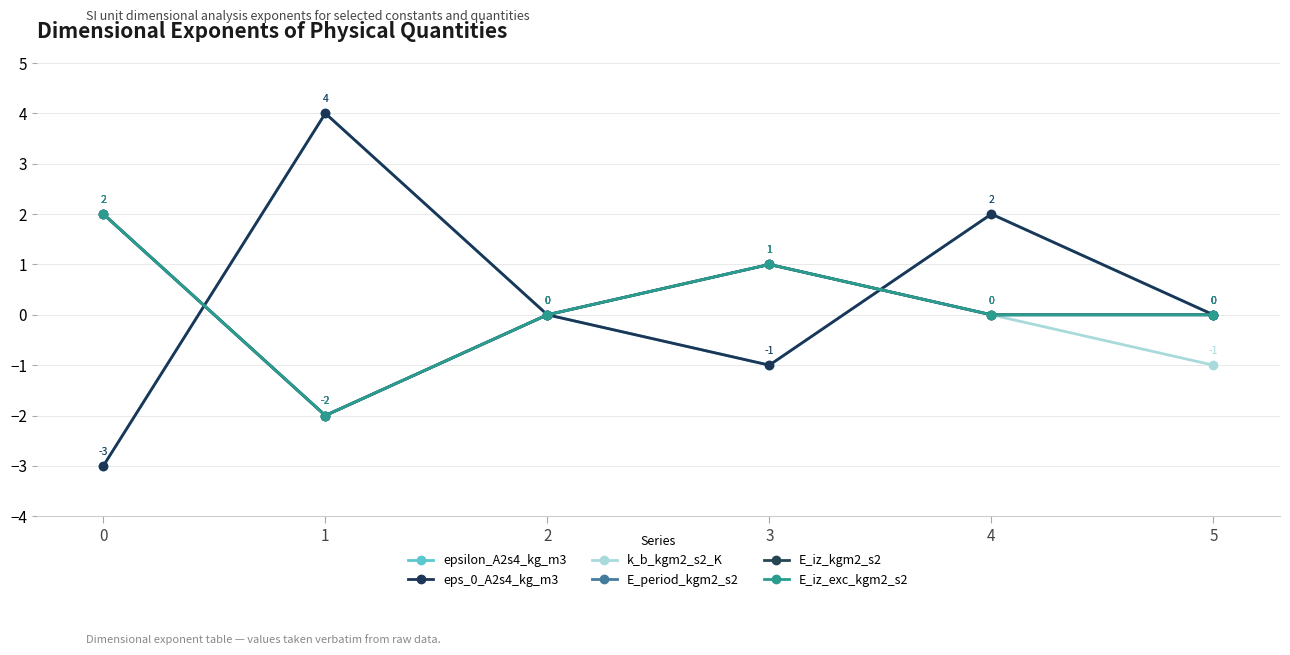

Does the chart have visible grid lines?

Yes